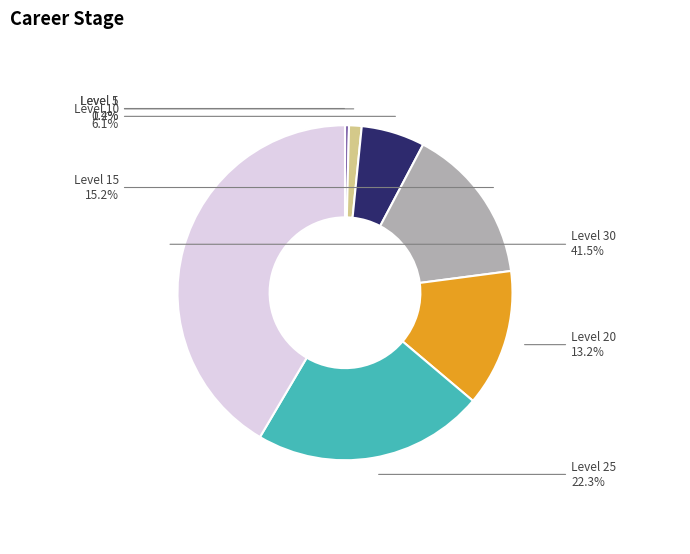

To the nearest percent, what portion does Level 10 represent?

6%